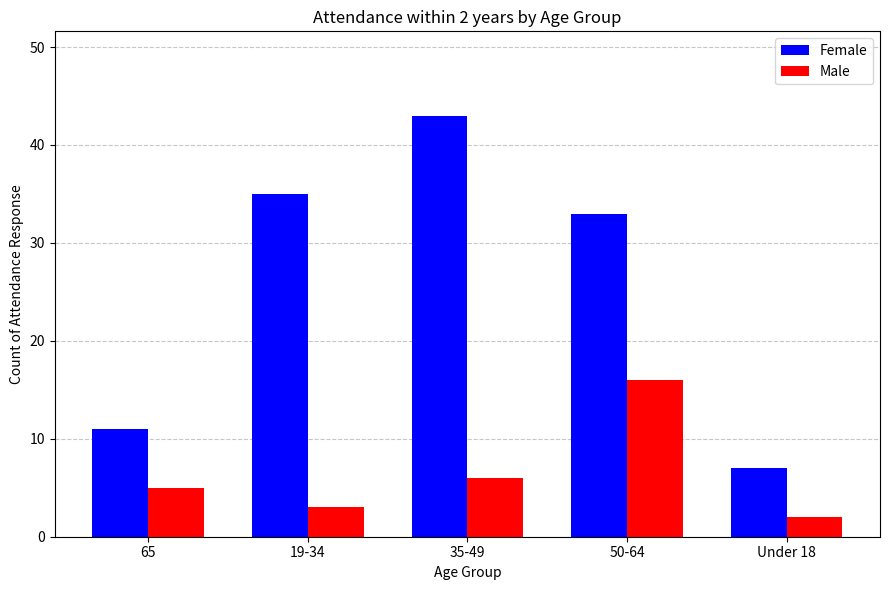

At which label does Male reach its peak?

50-64